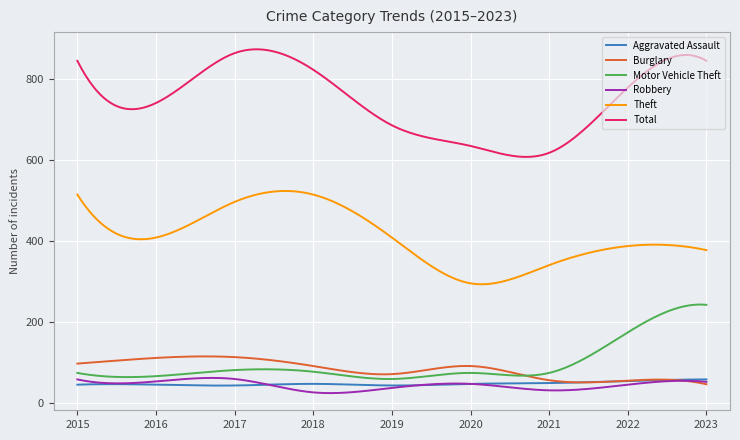

Does the chart display data point markers on the line(s)?

No